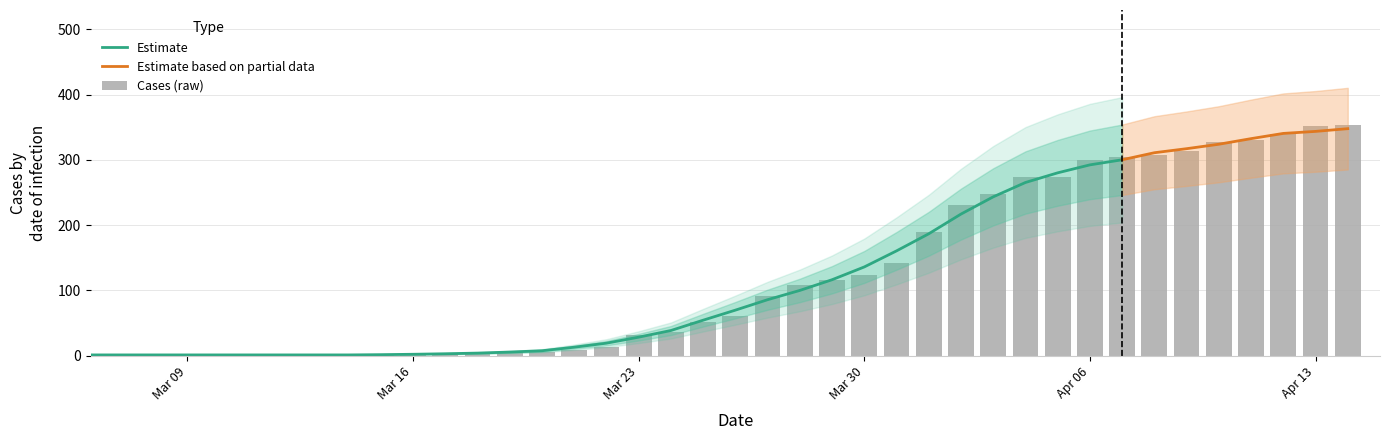

Are the bars horizontal?

No